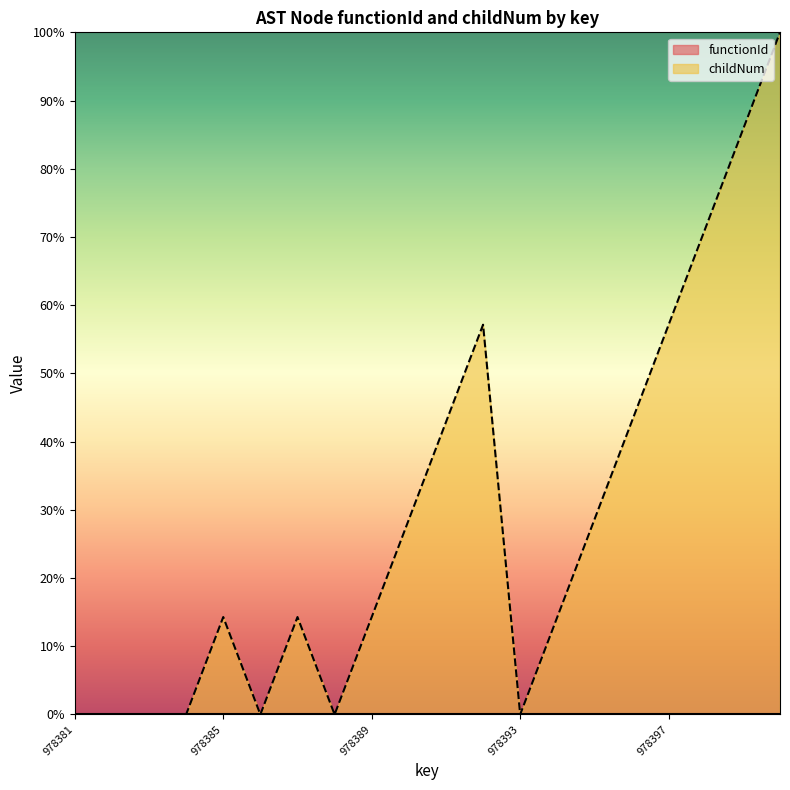

Does the chart display data point markers on the line(s)?

No